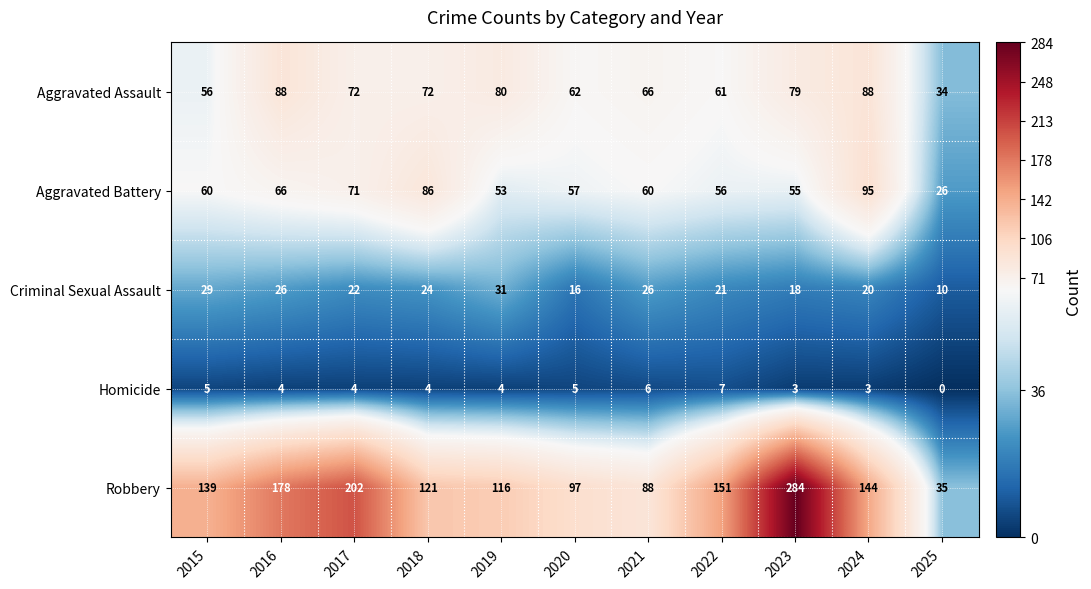

Count the number of categories in the chart.

11